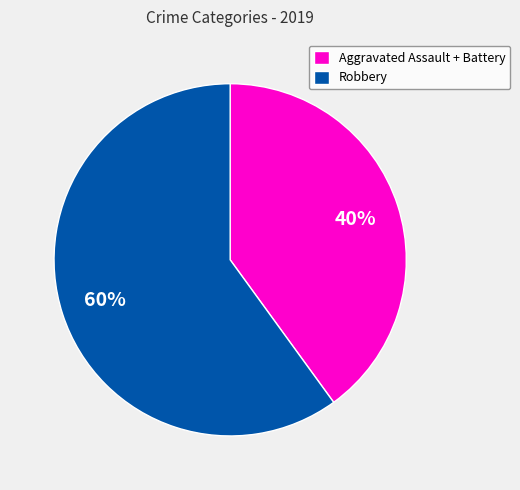

Combined, do Aggravated Assault + Battery and Robbery account for over 50%?

Yes